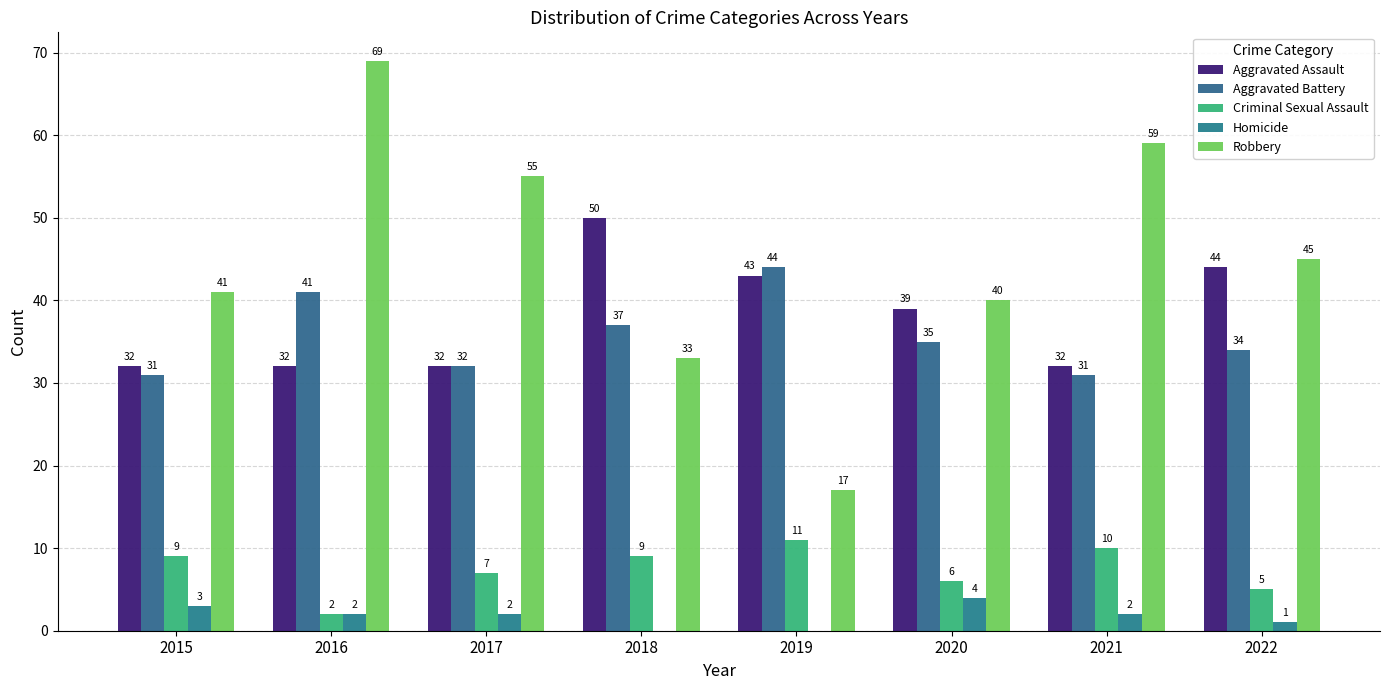

Reading left to right, transcribe all the data shown in this chart.

Aggravated Assault: 32	32	32	50	43	39	32	44
Aggravated Battery: 31	41	32	37	44	35	31	34
Criminal Sexual Assault: 9	2	7	9	11	6	10	5
Homicide: 3	2	2	0	0	4	2	1
Robbery: 41	69	55	33	17	40	59	45